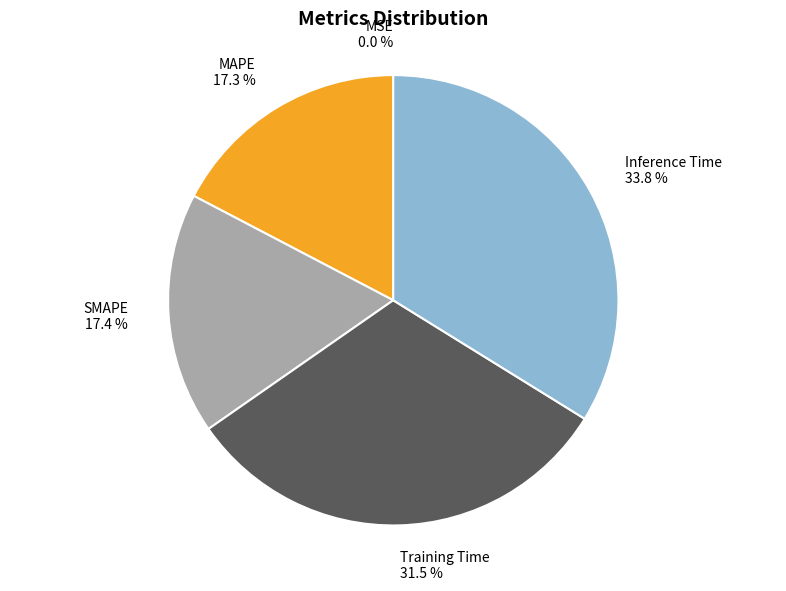

Does any single category account for the majority?

No